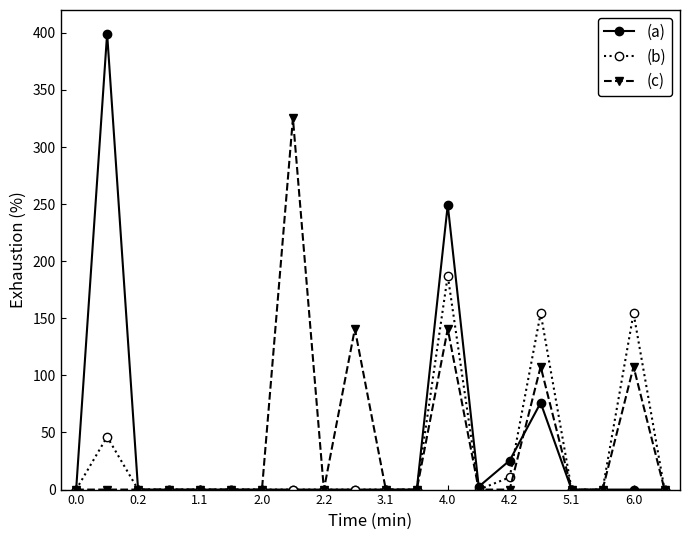

Reading left to right, extract all data points from this chart.

(a): 0.0	399.4	0.0	0.0	0.0	0.0	0.0	0.0	0.0	0.0	0.0	0.0	249.3	2.5	25.5	76.0	0.0	0.0	0.0	0.0
(b): 0.0	46.3	0.0	0.0	0.0	0.0	0.0	0.0	0.0	0.0	0.0	0.0	187.5	0.0	10.7	154.5	0.0	0.0	154.5	0.0
(c): 0.0	0.0	0.0	0.0	0.0	0.0	0.0	325.2	0.0	140.7	0.0	0.0	140.7	0.0	0.0	107.7	0.0	0.0	107.7	0.0